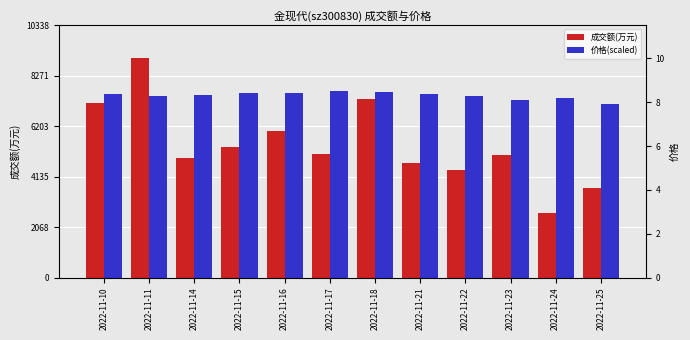

What is the sum of all 成交额(万元) values?

65155.0